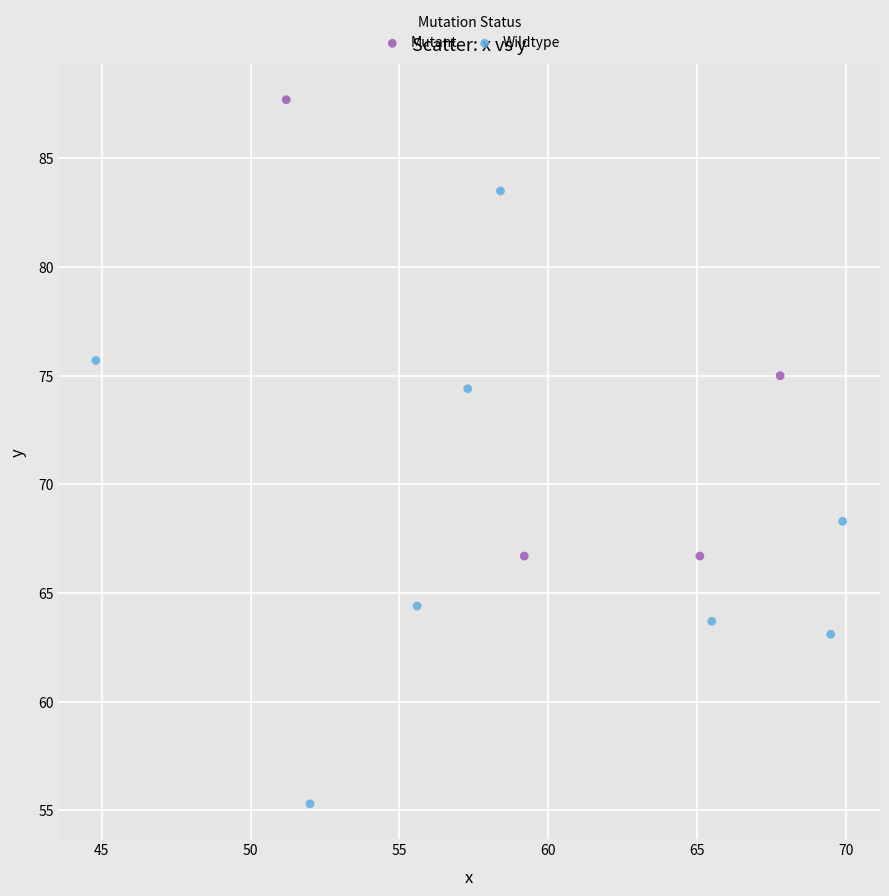

What are all the series names shown in the legend?

Mutant, Wildtype